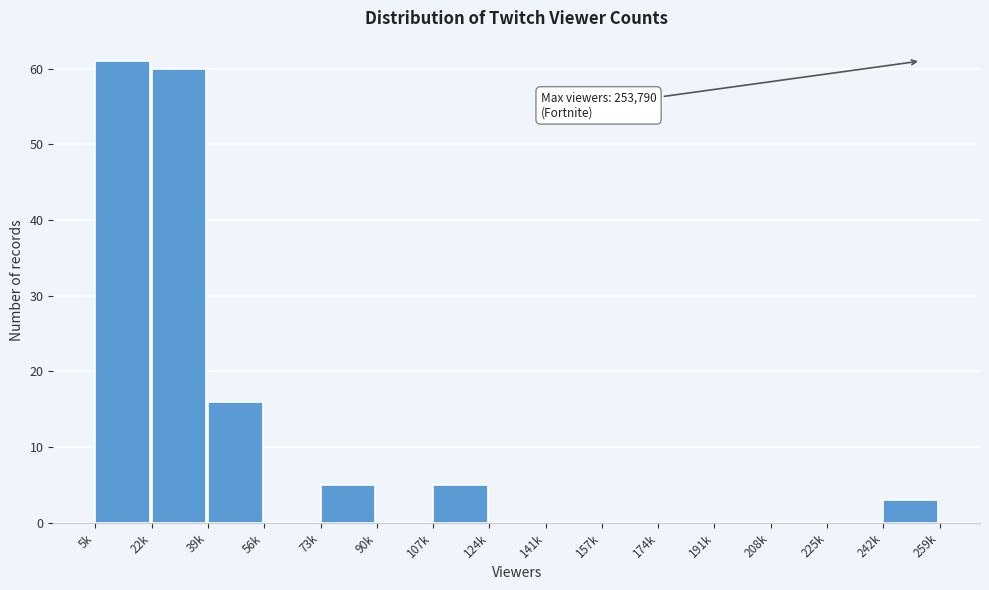

Reading right to left, transcribe all the data shown in this chart.

242k=3	225k=0	208k=0	191k=0	174k=0	157k=0	141k=0	124k=0	107k=5	90k=0	73k=5	56k=0	39k=16	22k=60	5k=61